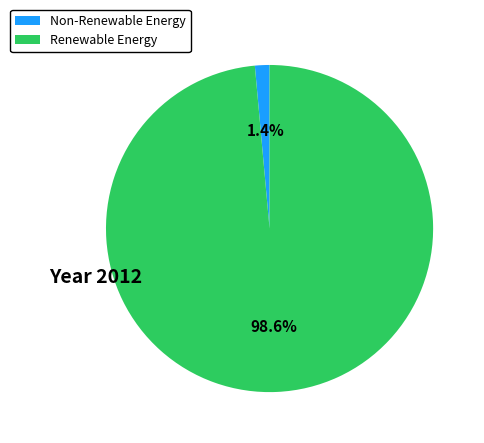

Which slice is the smallest?

Non-Renewable Energy